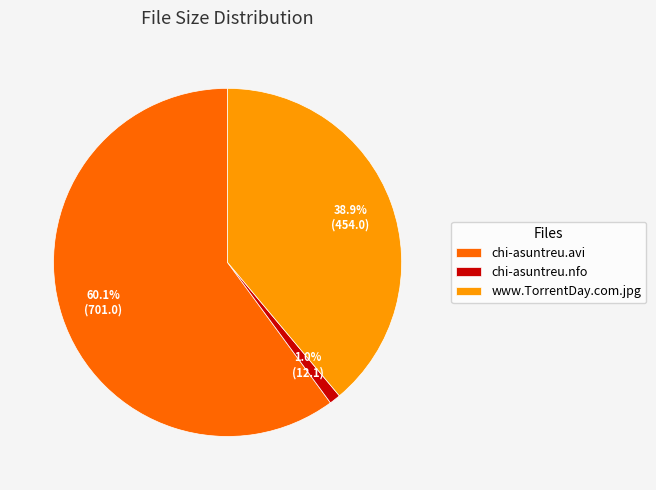

Approximately how many times larger is the value at chi-asuntreu.avi compared to www.TorrentDay.com.jpg?

1.5